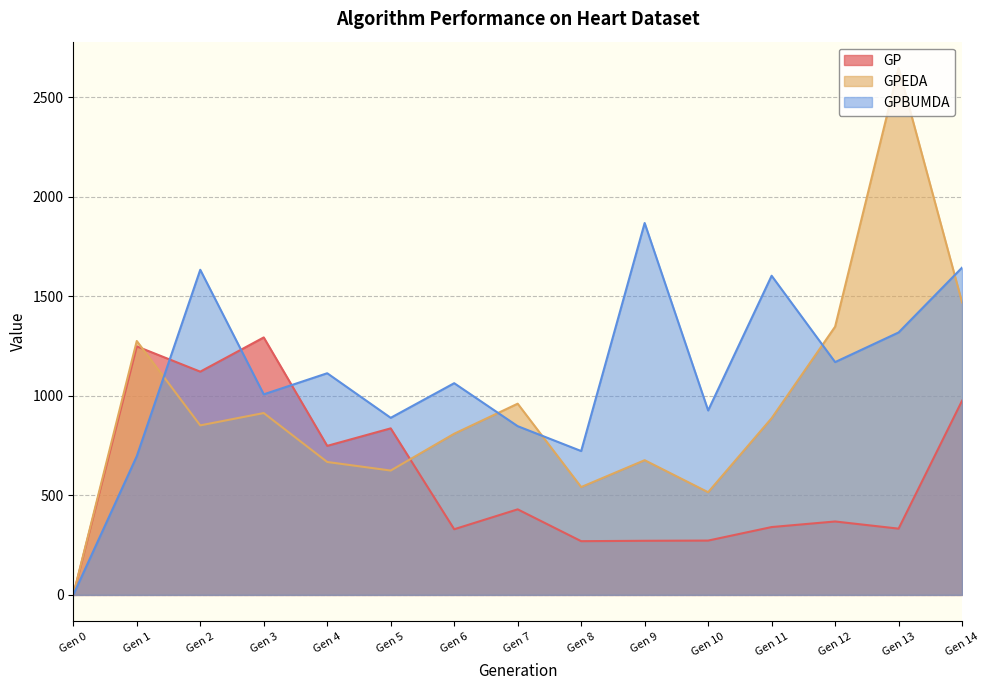

What is the total value across all series at Gen 10?

1716